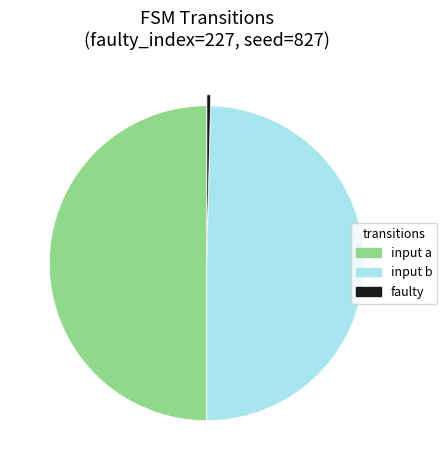

What is the ratio of the value at input a to the value at input b?

1.0